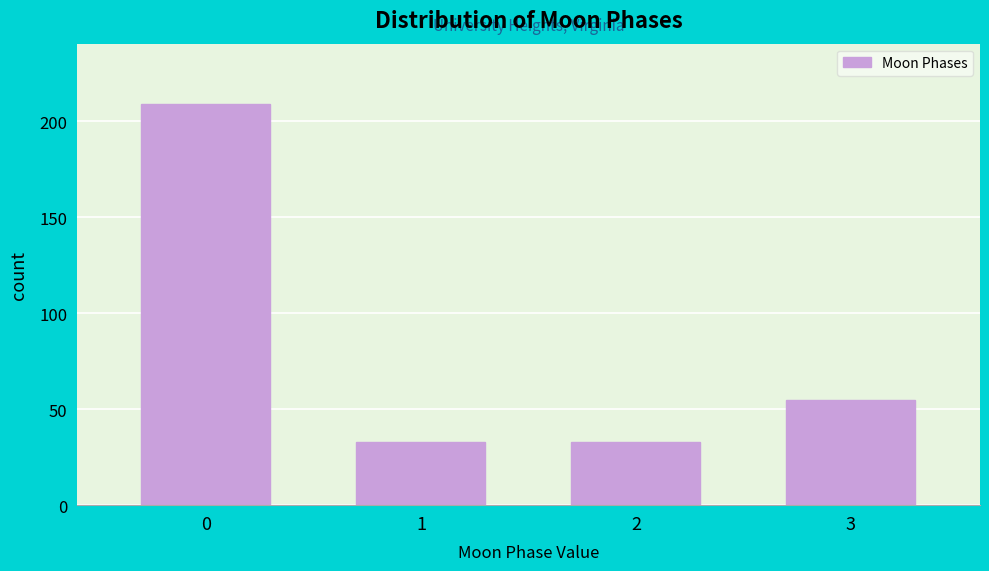

Reading left to right, list all the values displayed in this chart.

0=209	1=33	2=33	3=55